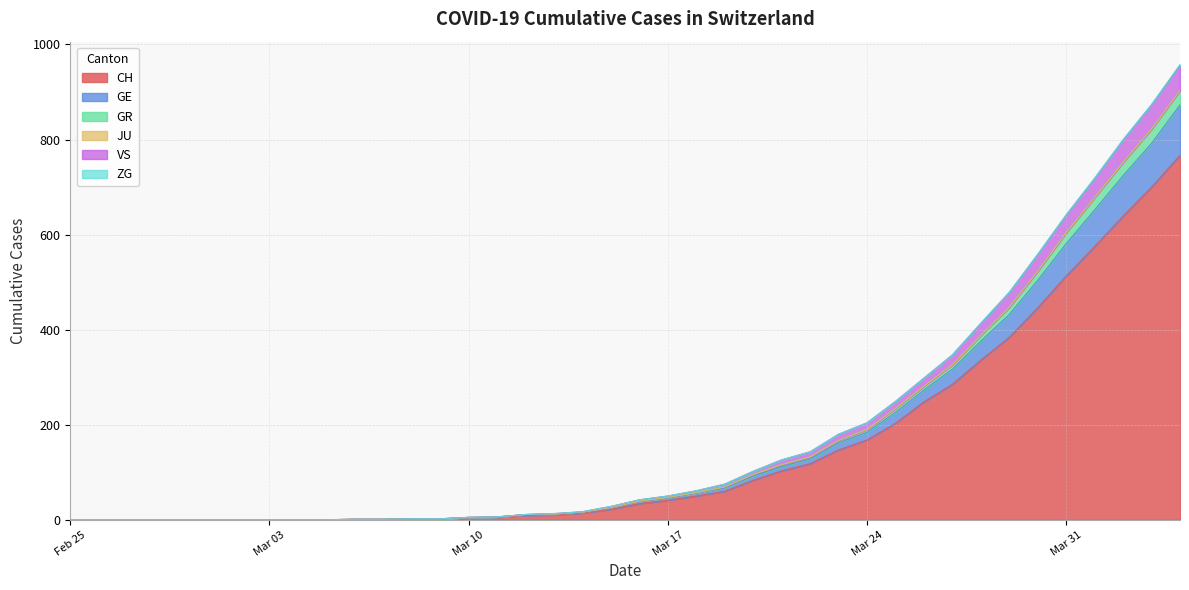

The ZG series shows 1 at 2020-04-12. True or false?

False